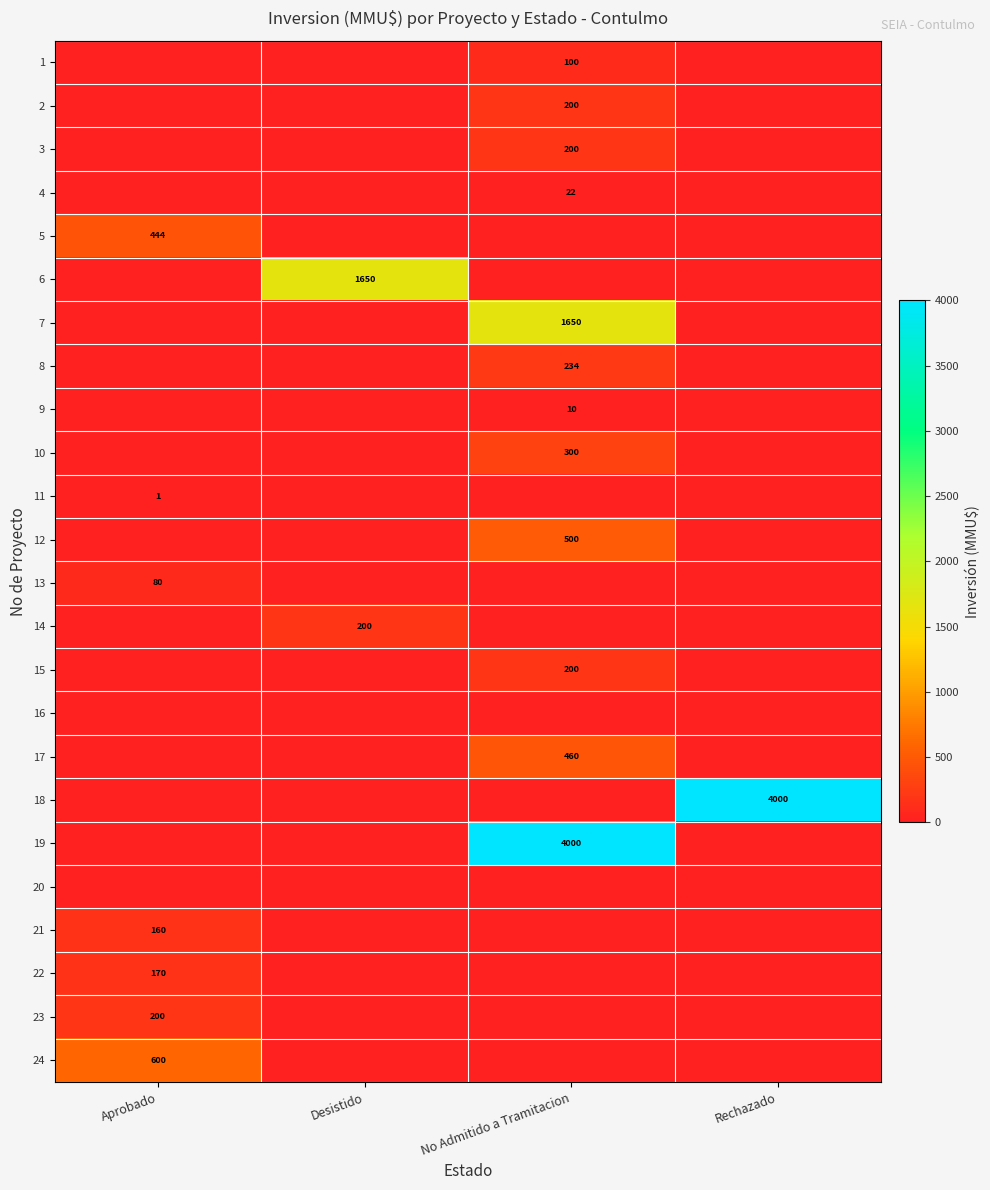

Is it true that 3 equals 305 at No Admitido a Tramitacion?

False